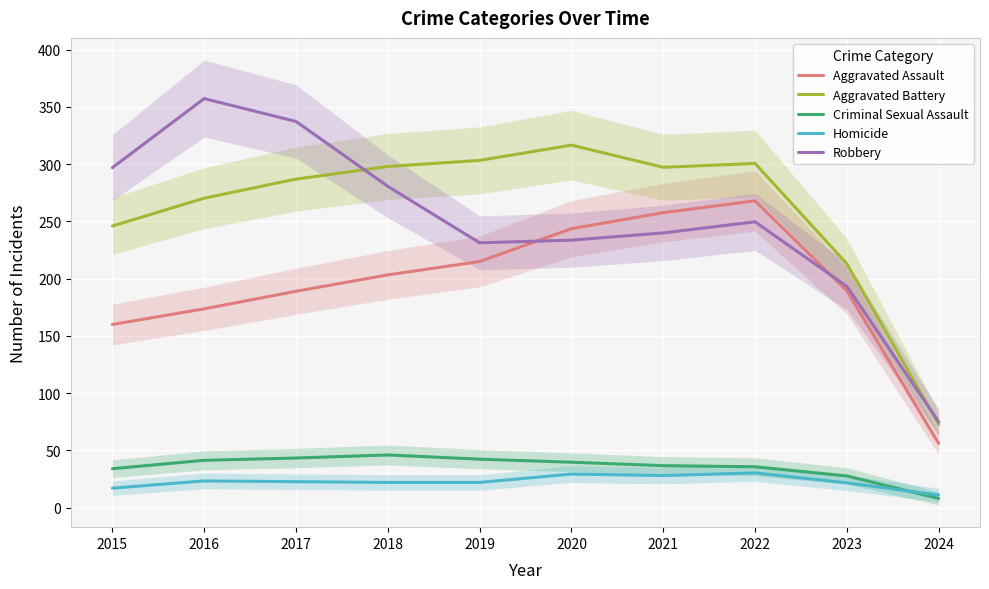

What is the sum of the Aggravated Battery values at 2015 and 2017?

533.0